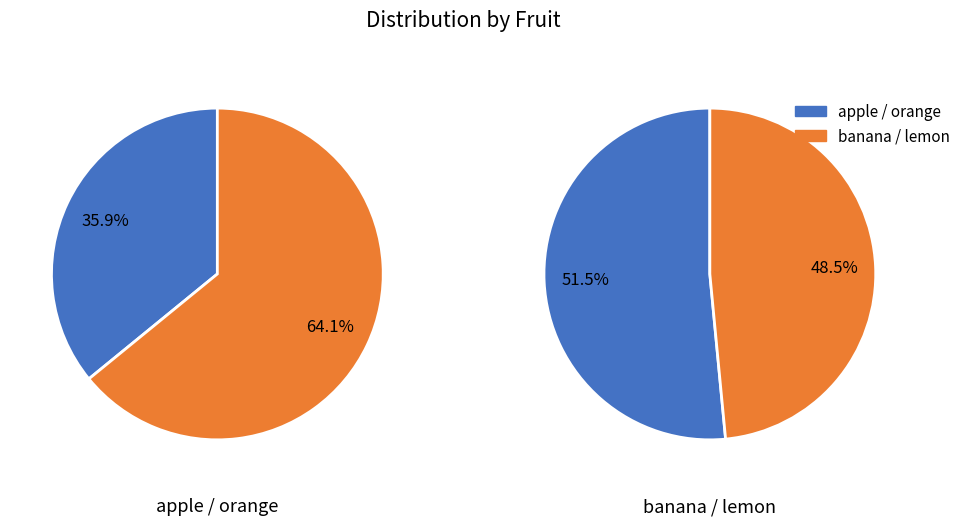

Is it true that banana is 44% of the pie?

False